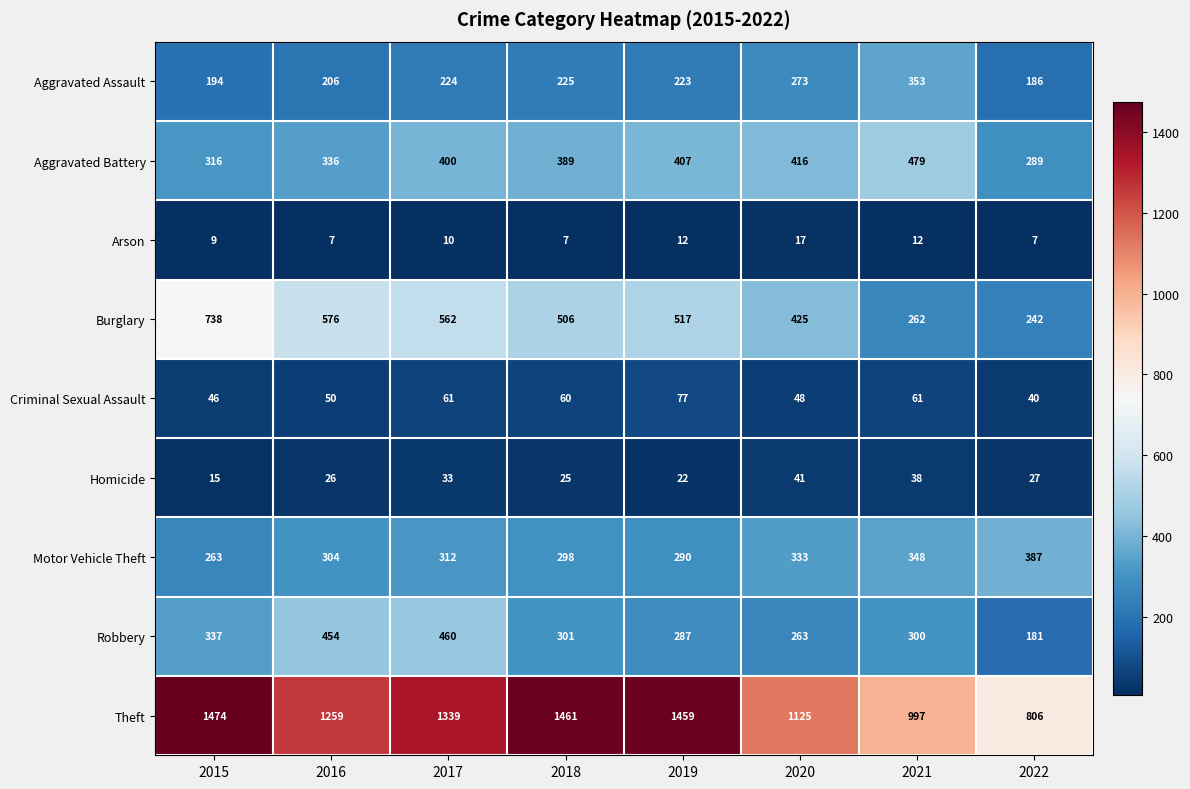

At 2016, list the series in order from smallest to largest.

Arson, Homicide, Criminal Sexual Assault, Aggravated Assault, Motor Vehicle Theft, Aggravated Battery, Robbery, Burglary, Theft